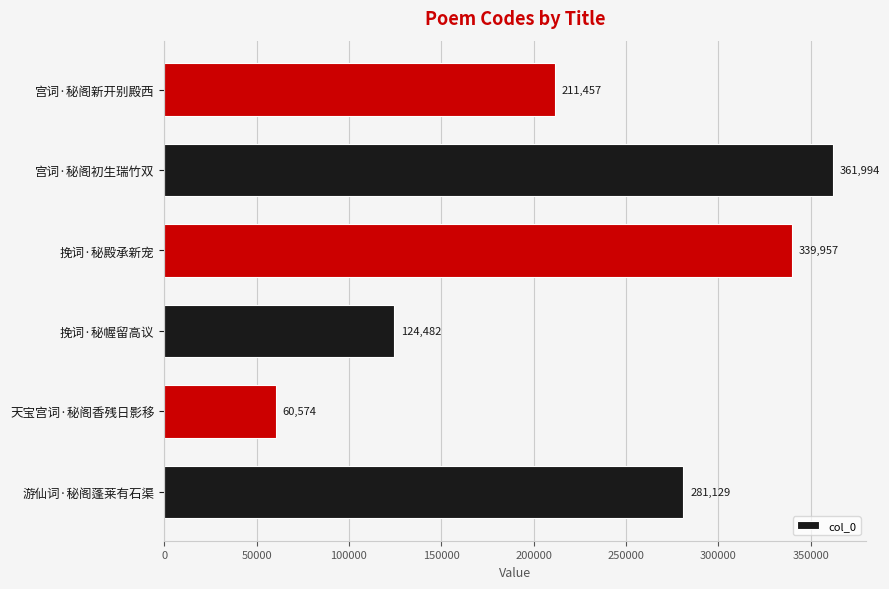

Rank the categories by value from lowest to highest.

天宝宫词·秘阁香残日影移, 挽词·秘幄留高议, 宫词·秘阁新开别殿西, 游仙词·秘阁蓬莱有石渠, 挽词·秘殿承新宠, 宫词·秘阁初生瑞竹双